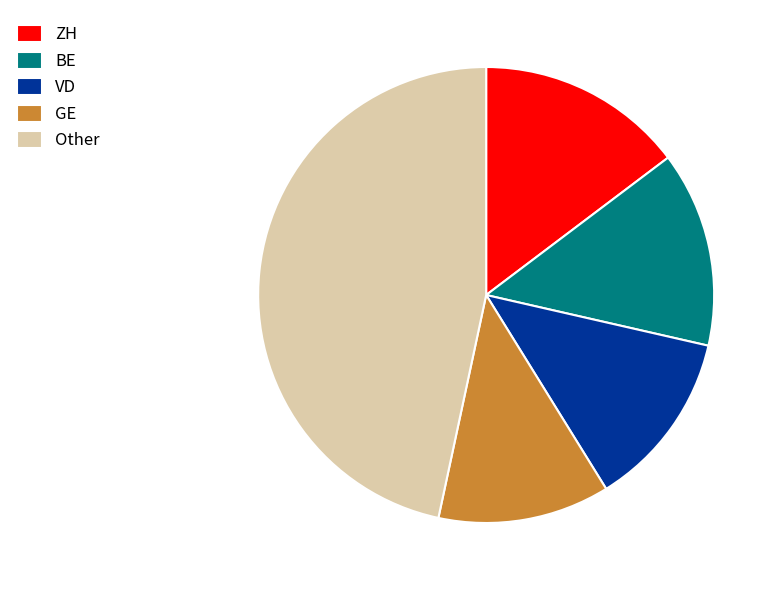

The GE slice represents 18% of the pie. True or false?

False